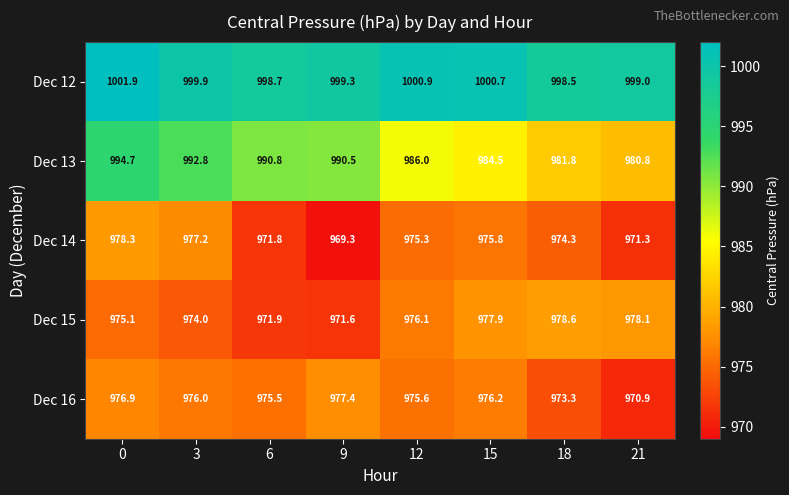

What is the sum of the Dec 13 values at 3 and 9?

1983.3